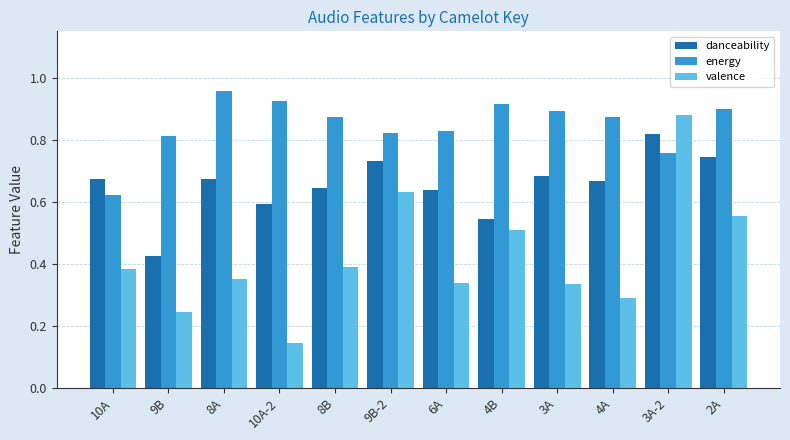

What is the sum of all energy values?

10.2